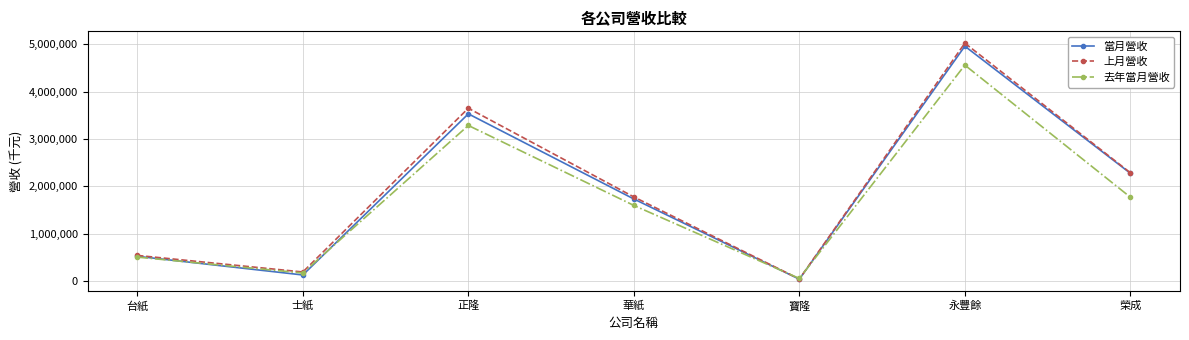

What is the difference between the 上月營收 values at 榮成 and 華紙?

510335